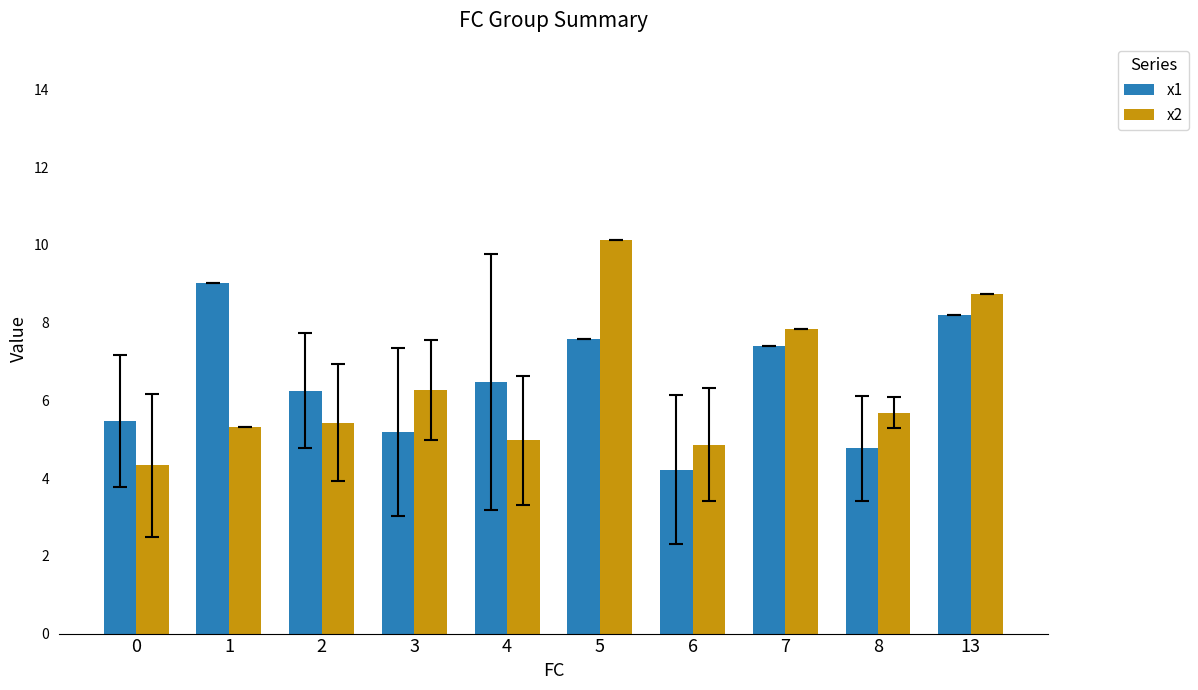

At 2, list the series in order from largest to smallest.

x1, x2